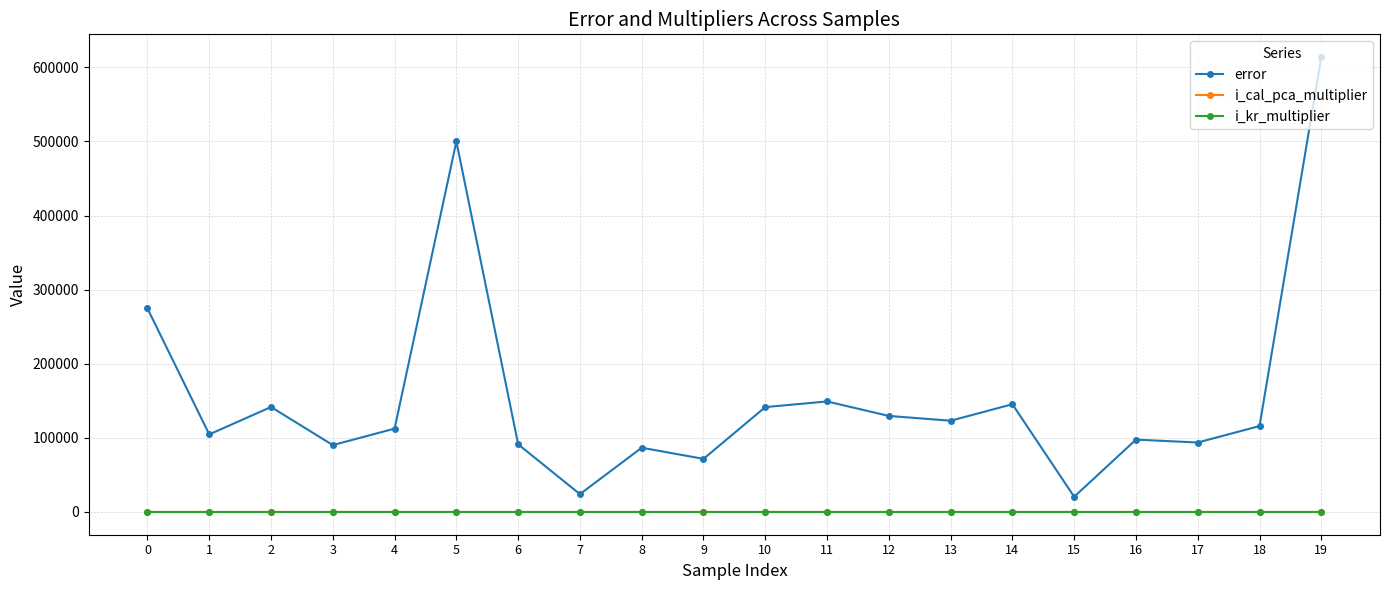

What is the sum of the i_cal_pca_multiplier values at 1 and 2?

1.6